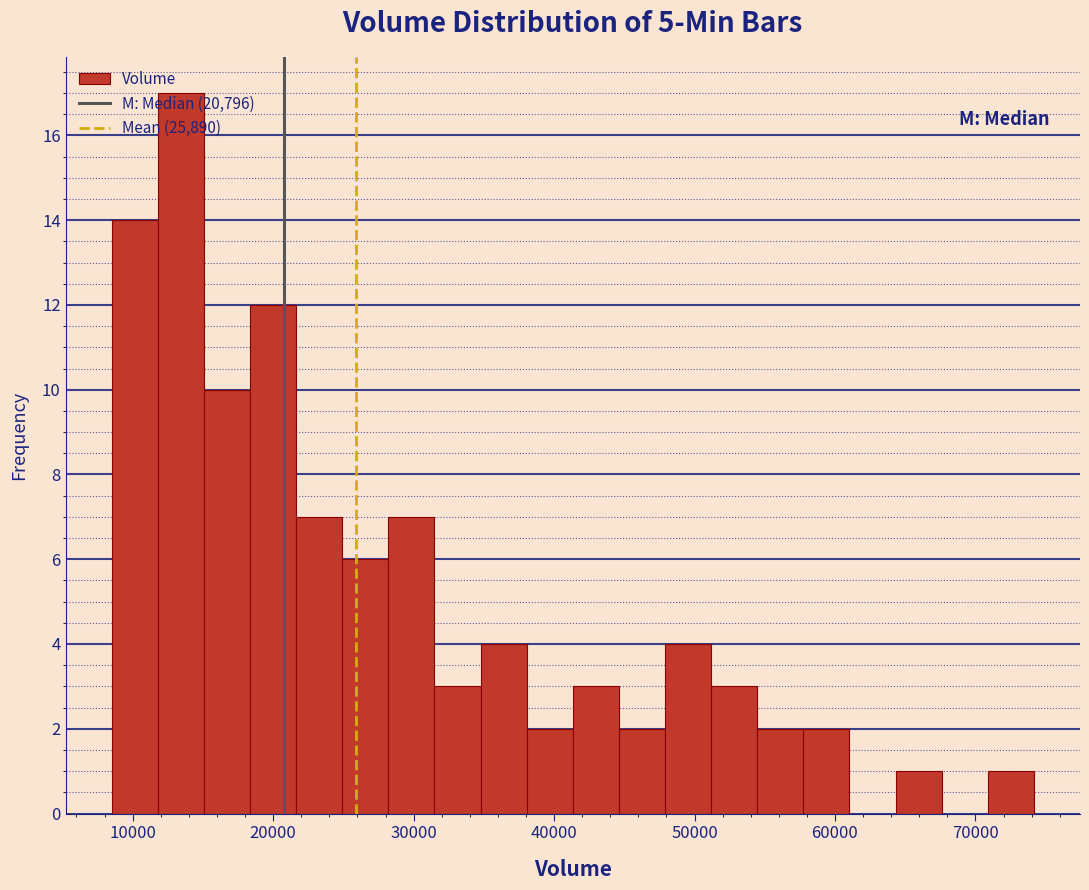

Around what value on the x-axis is the tallest bar? Give the approximate position of its centre, as read against the axis.

13000